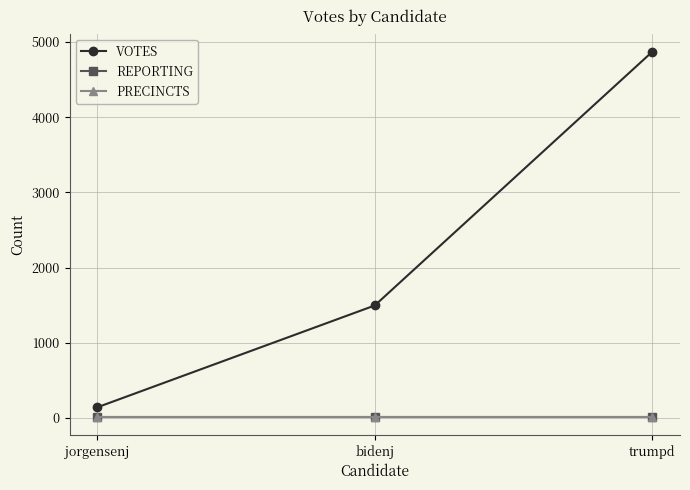

Rank the series at trumpd from lowest to highest value.

REPORTING, PRECINCTS, VOTES